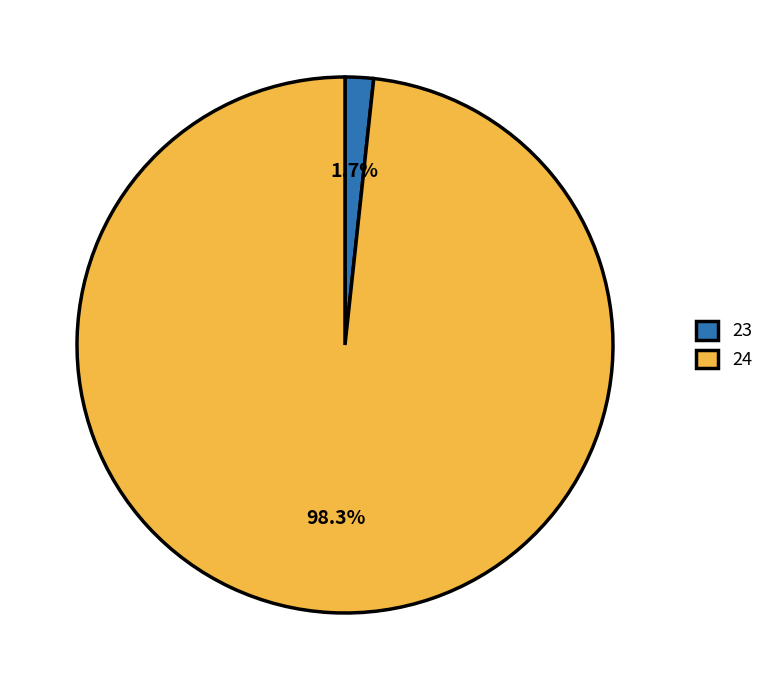

Is it true that 24 is 87% of the pie?

False